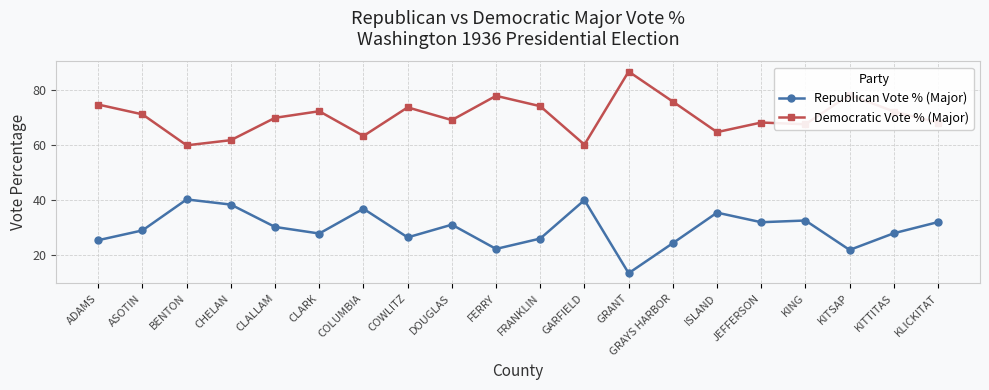

What is the maximum value shown in the chart?

86.8